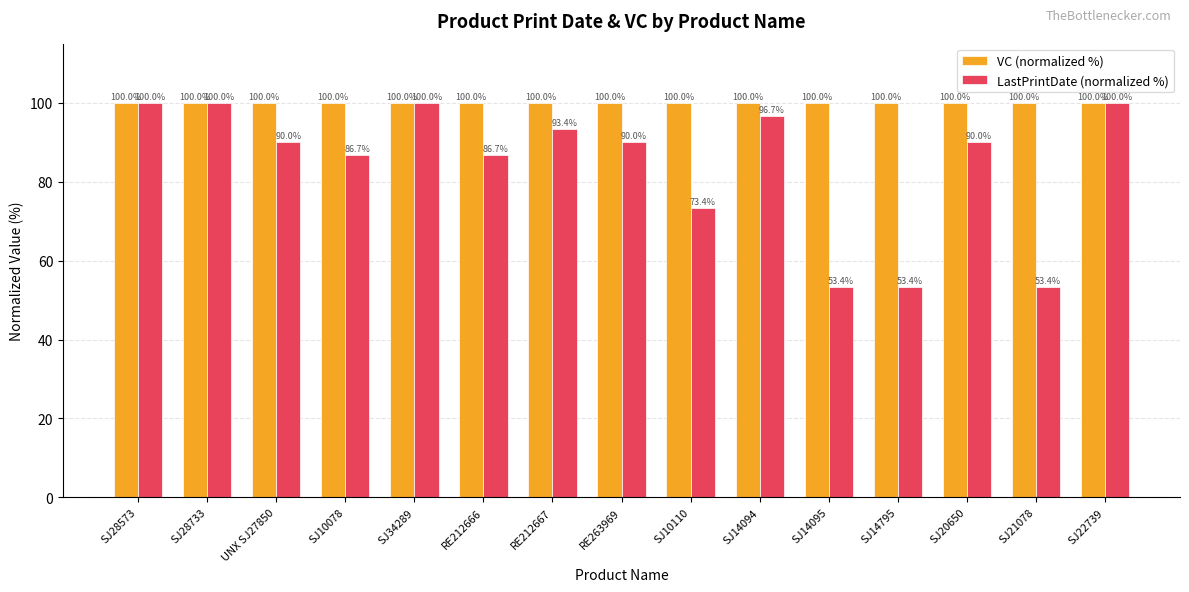

How many values in the LastPrintDate (normalized %) series are below 90?

6